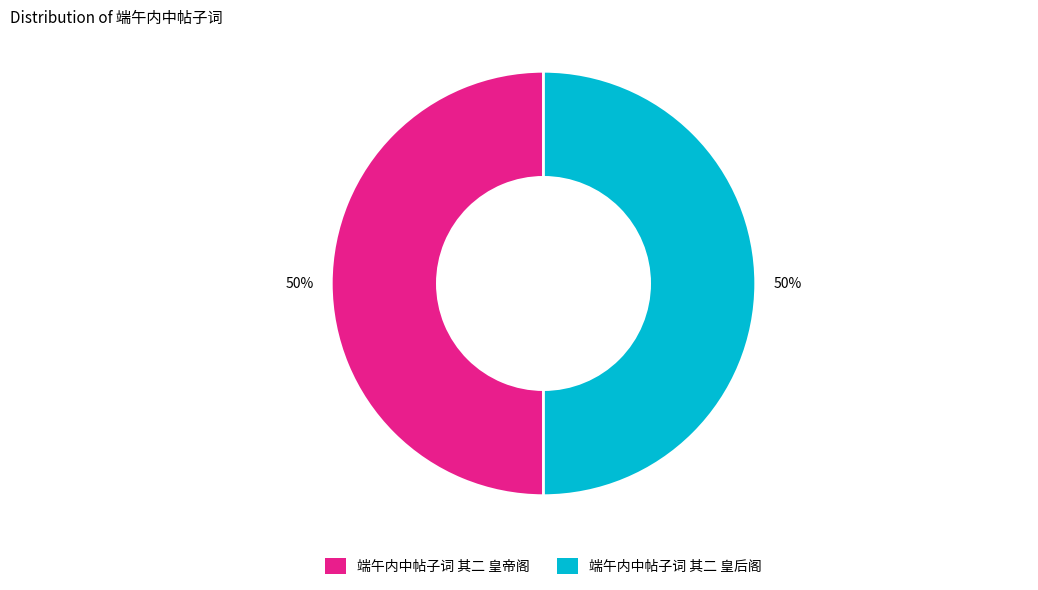

What is the ratio of the value at 端午内中帖子词 其二 皇后阁 to the value at 端午内中帖子词 其二 皇帝阁?

1.0